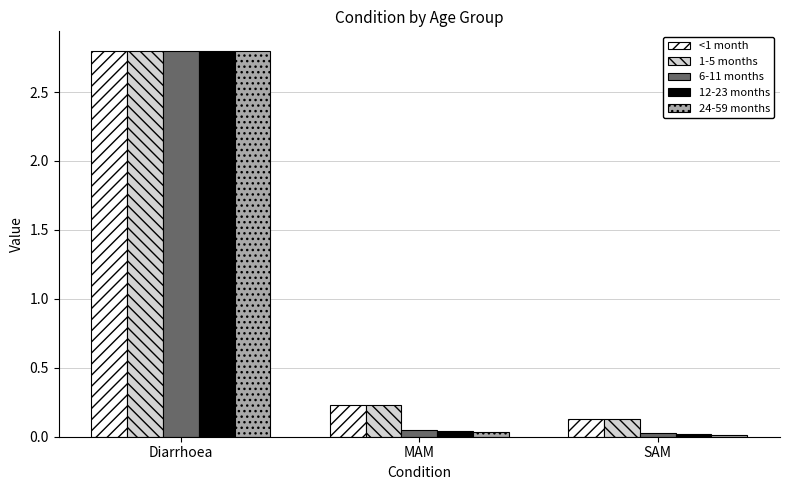

What is the maximum value shown in the chart?

2.8